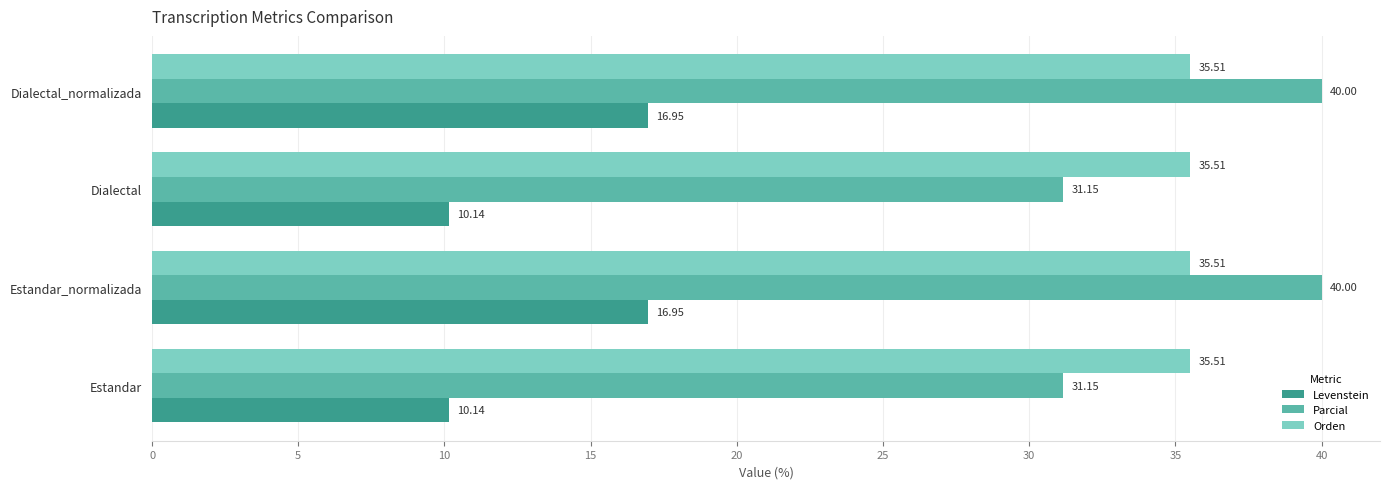

At how many categories does at least one series exceed 24?

4